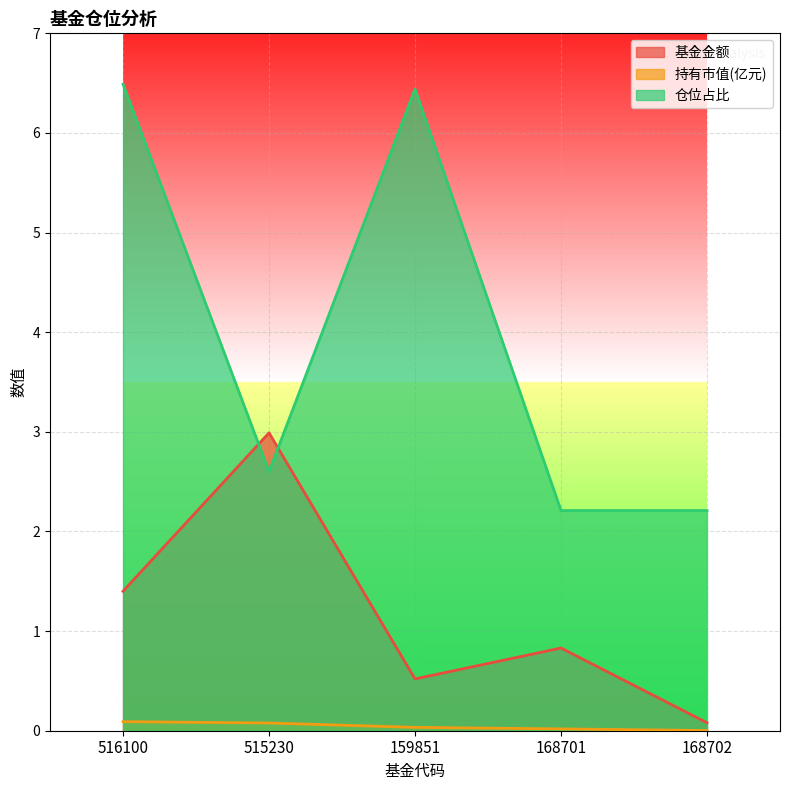

Reading left to right, transcribe all the data shown in this chart.

基金金额: 516100=1.4	515230=3.0	159851=0.5	168701=0.8	168702=0.1
持有市值(亿元): 516100=0.1	515230=0.1	159851=0.0	168701=0.0	168702=0.0
仓位占比: 516100=6.5	515230=2.6	159851=6.4	168701=2.2	168702=2.2